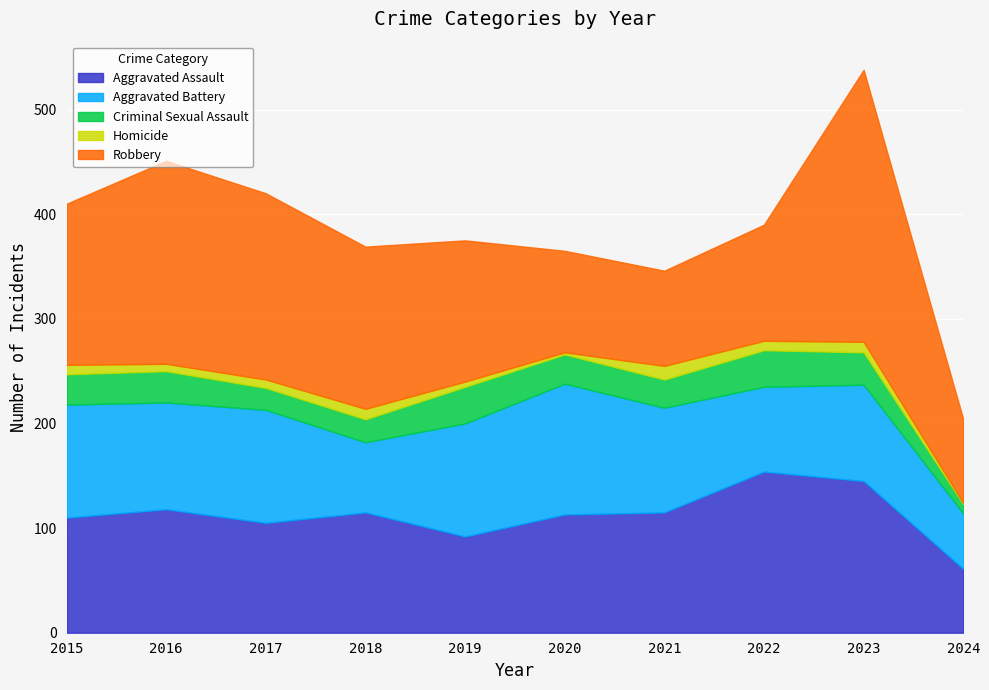

What is the difference between the second highest and minimum values in the Homicide series?

9